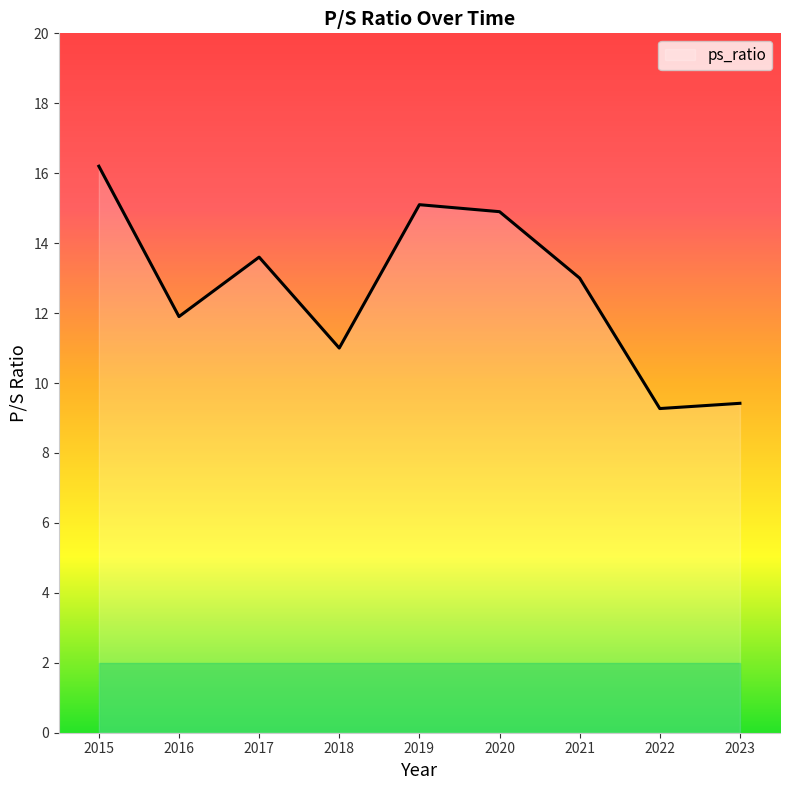

Read the value at 2017.

13.6